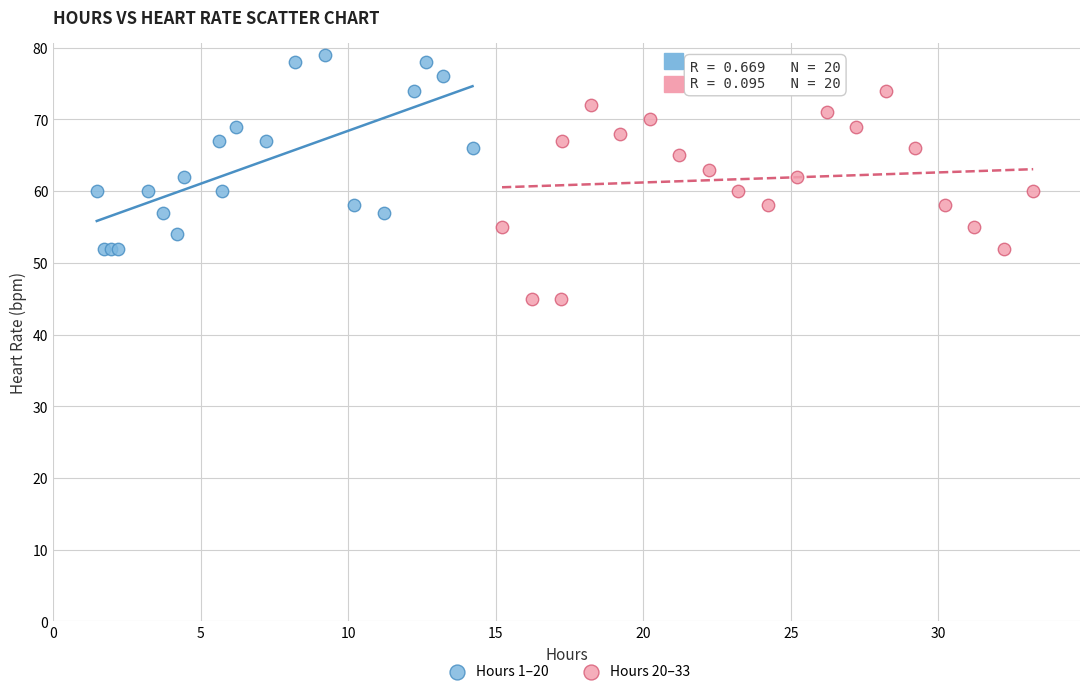

Which series contains the lowest Y value?

Hours 20–33